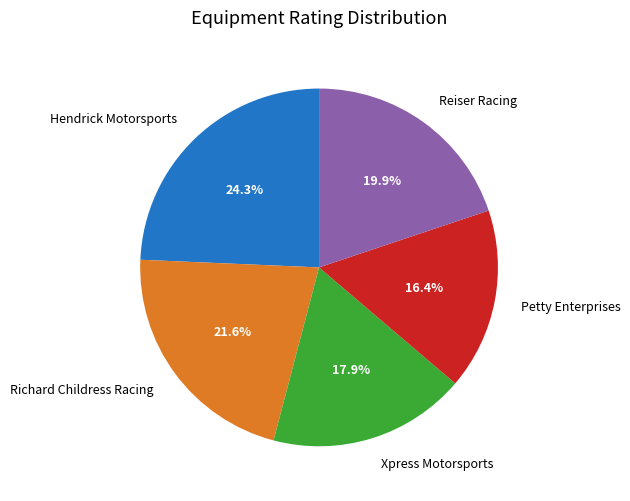

To the nearest percent, what portion does Xpress Motorsports represent?

18%